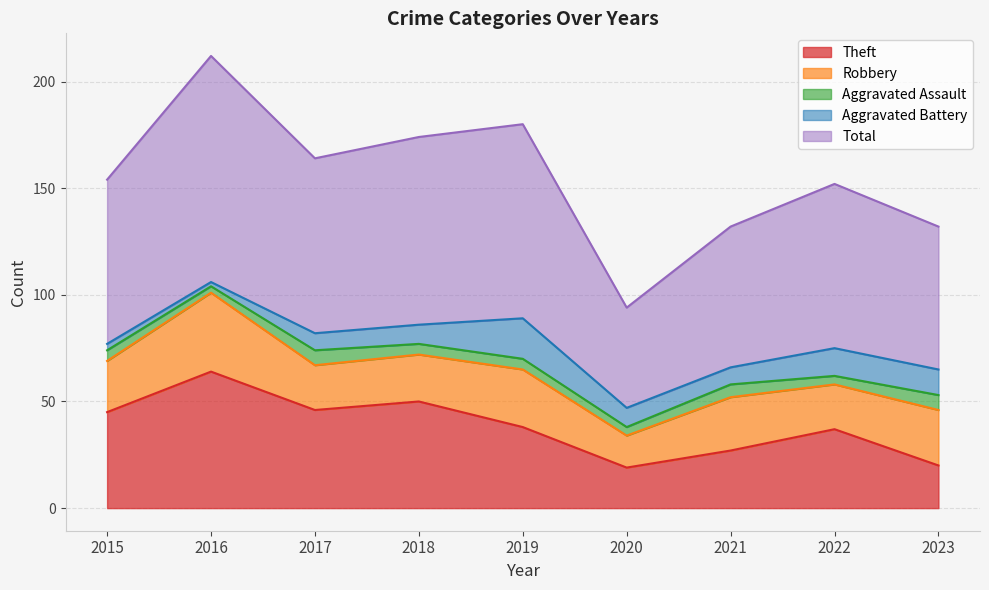

At which label is Aggravated Assault closest to 5?

2015